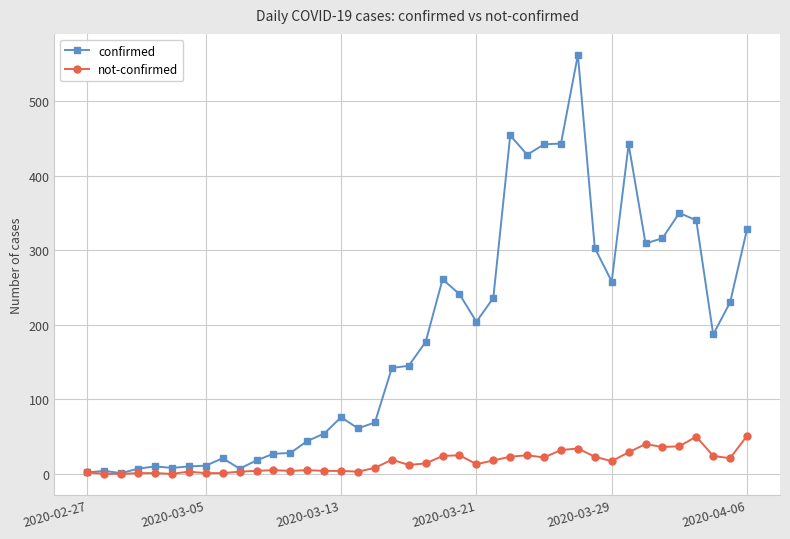

Which series has the largest total across all categories?

confirmed